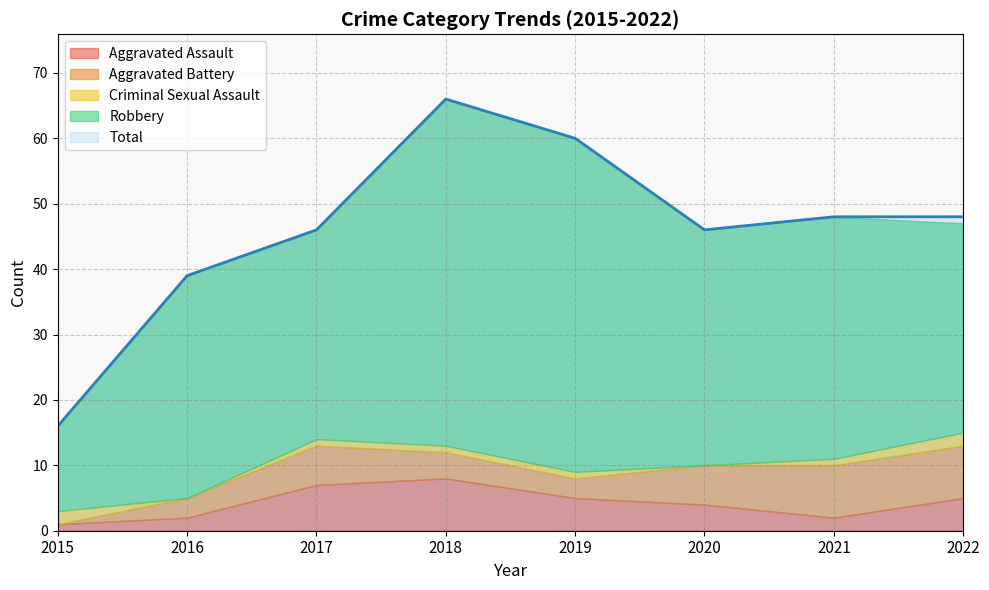

Which series has the largest total across all categories?

Total